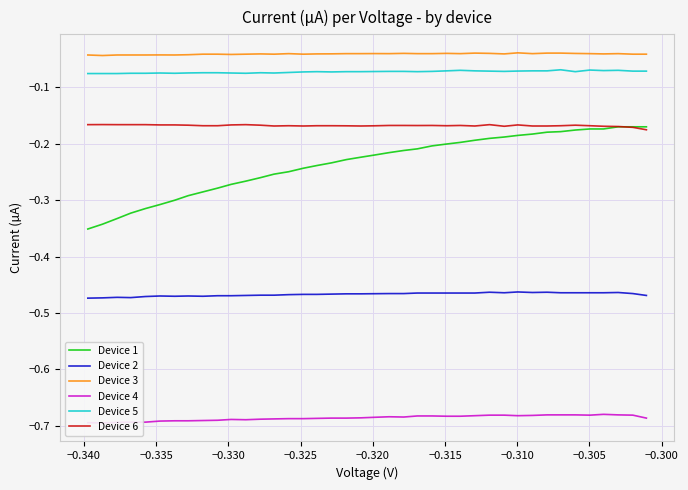

How many data points does each series have?

40